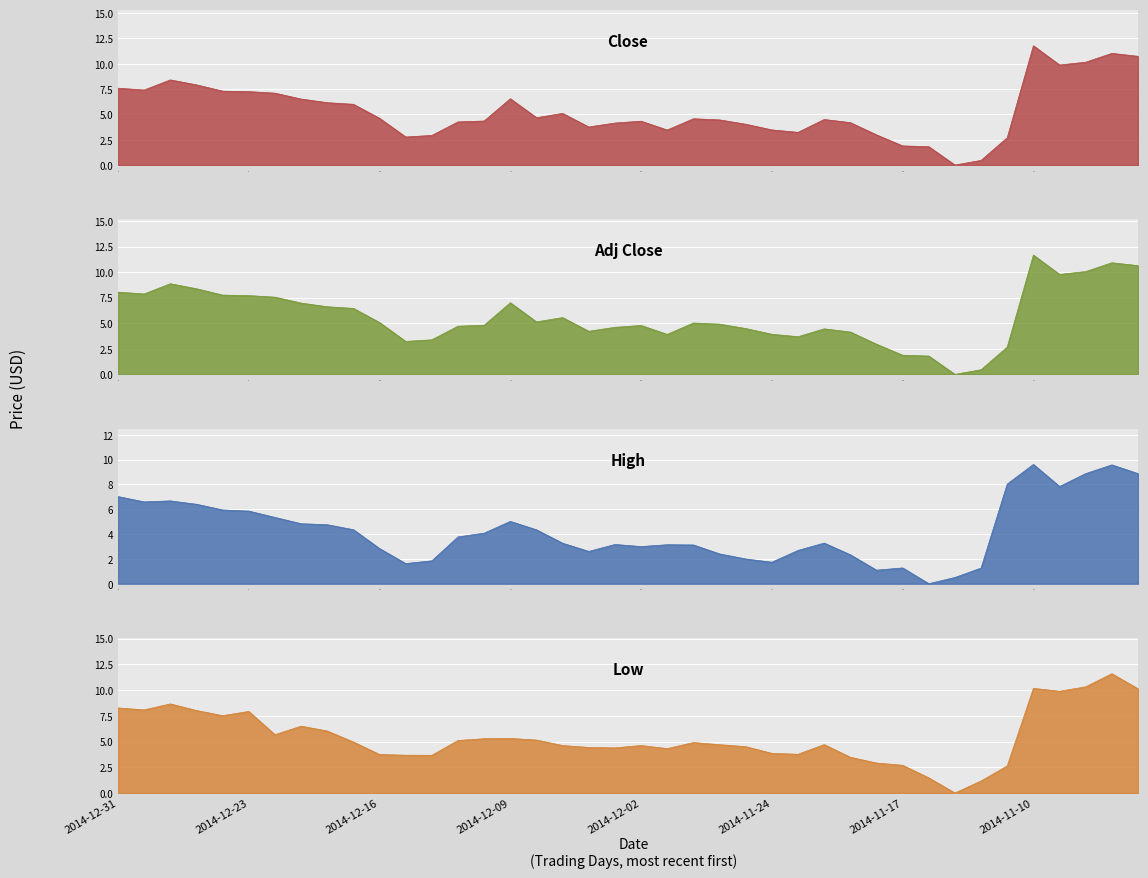

True or false: Low and Close intersect in this chart.

True